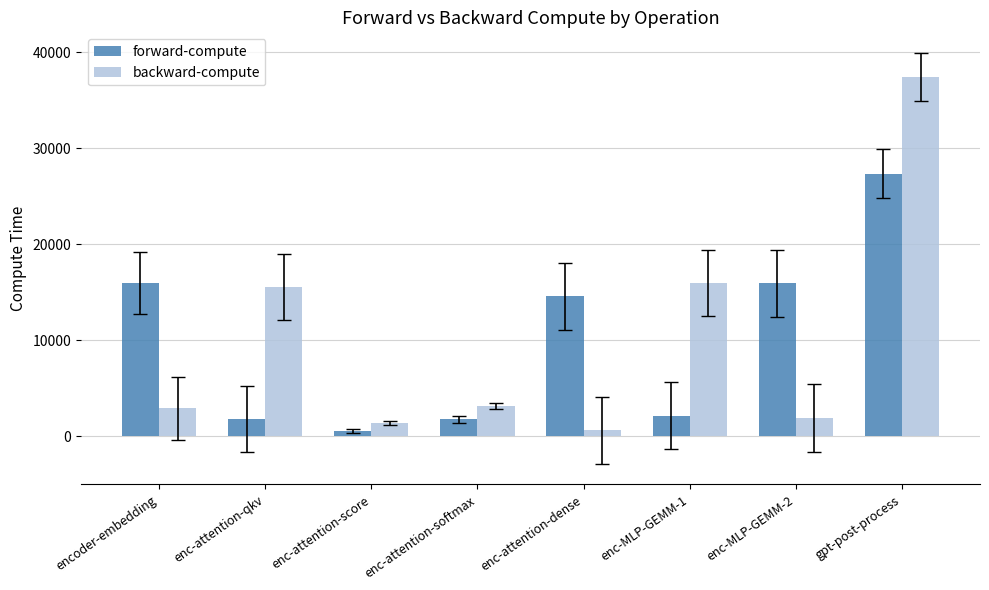

What is the difference between the forward-compute values at enc-attention-score and enc-attention-qkv?

1291.2